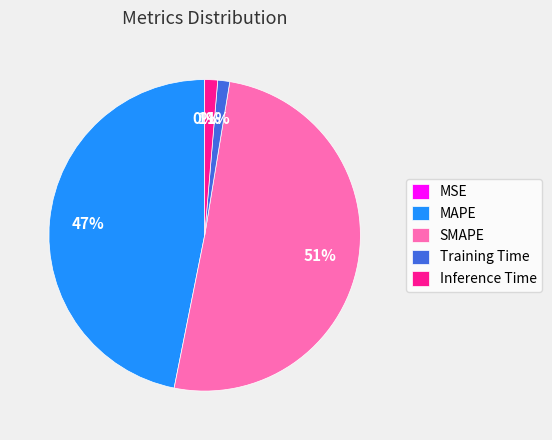

To the nearest percent, what is the average slice percentage?

20%